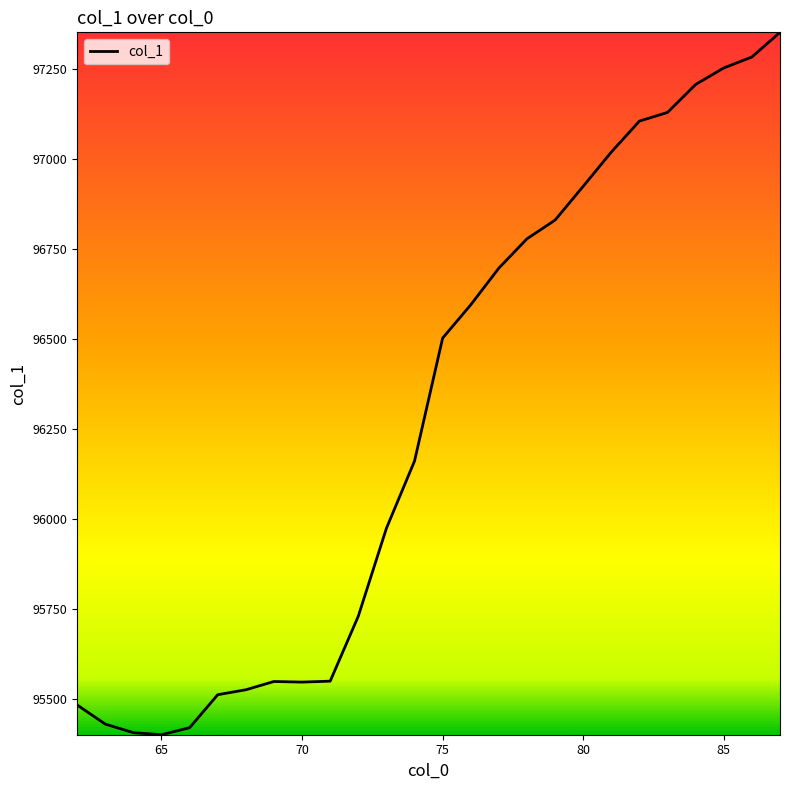

What is the maximum value shown in the chart?

97353.2